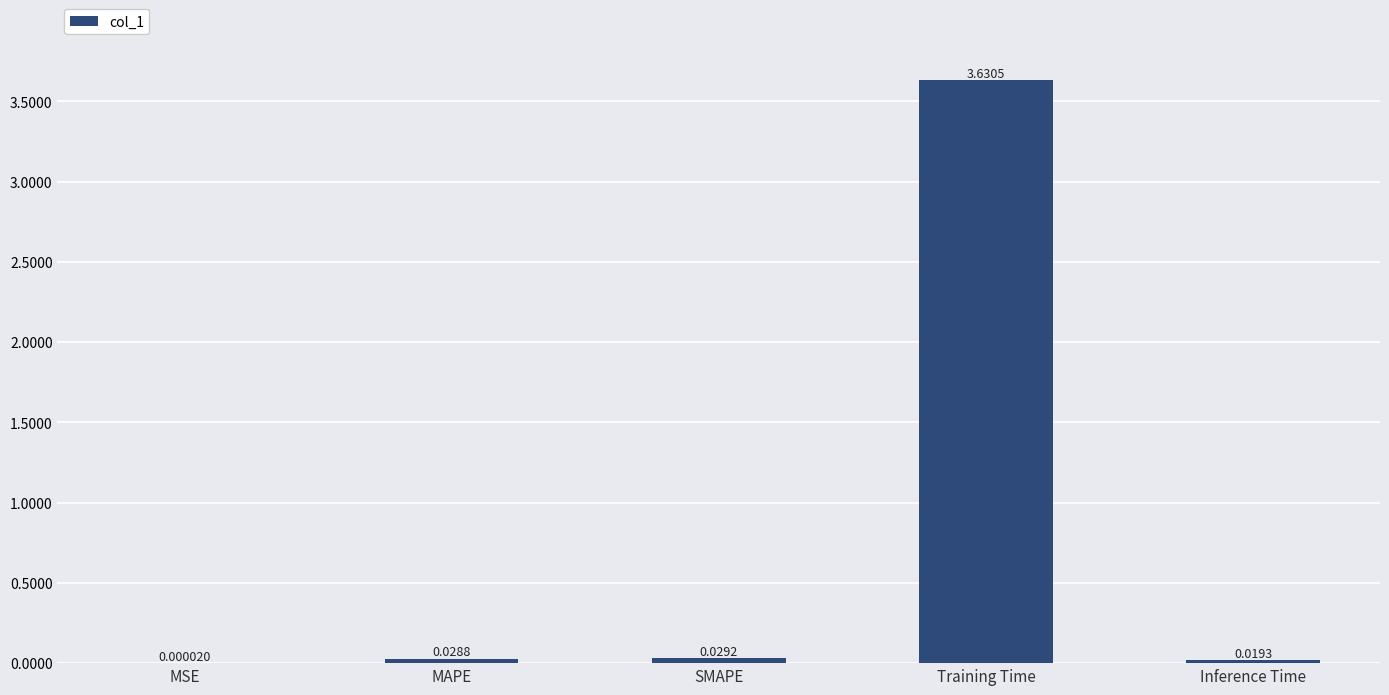

Which category has the highest value across all series?

Training Time